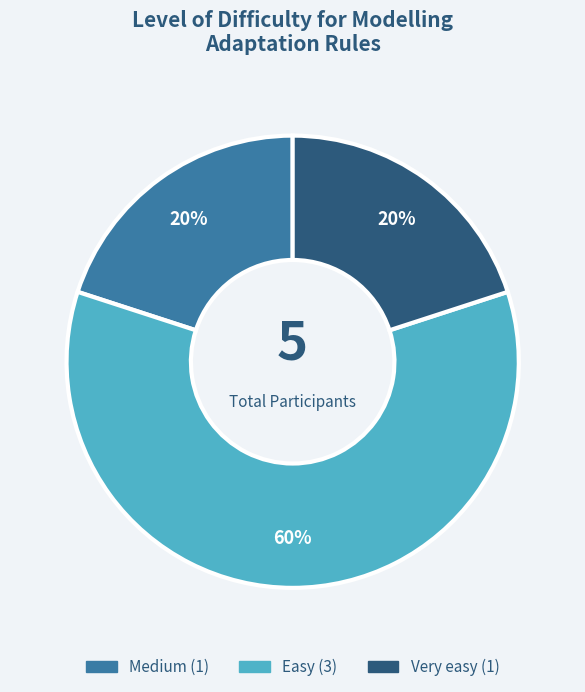

What is the ratio of the value at Very easy to the value at Easy?

0.3